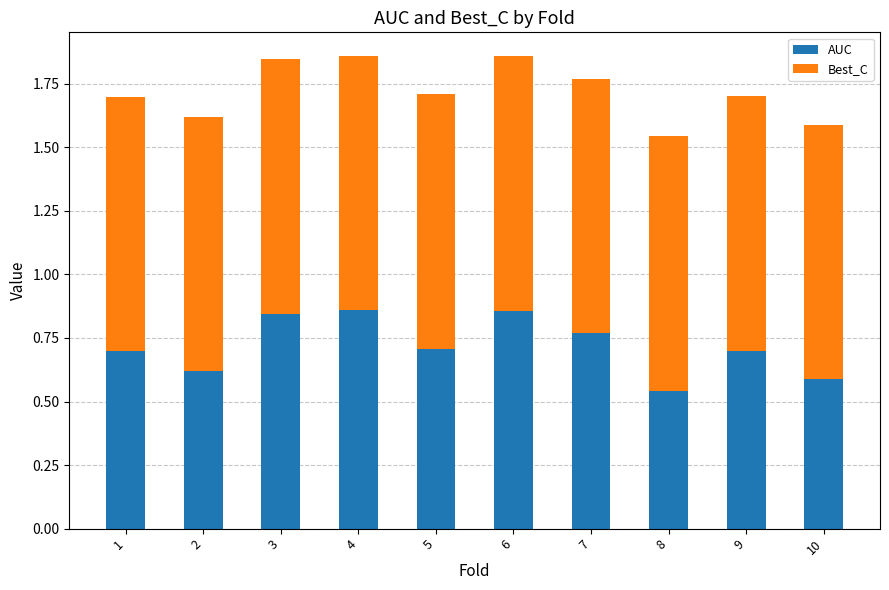

What is the difference between the maximum and minimum values in the AUC series?

0.3